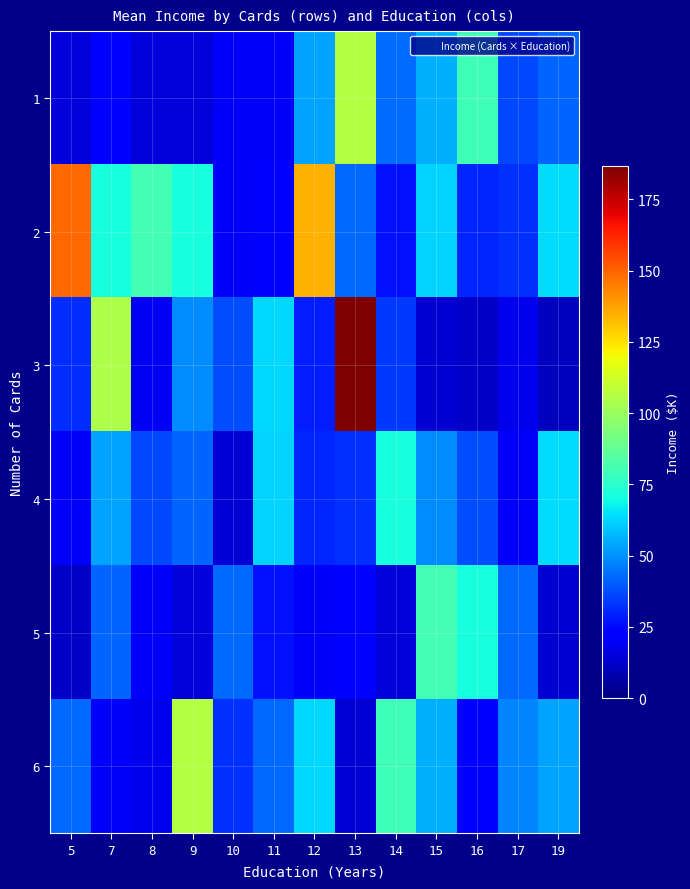

Reading left to right, what are all the values shown in this chart?

1: 5=14.9	7=21.0	8=15.0	9=15.1	10=20.1	11=20.1	12=53.6	13=106.0	14=43.7	15=55.9	16=80.2	17=36.5	19=42.1
2: 5=148.9	7=71.4	8=80.6	9=71.1	10=20.1	11=23.4	12=134.2	13=42.5	14=26.8	15=62.4	16=30.0	17=32.8	19=64.0
3: 5=31.4	7=104.6	8=19.1	9=49.6	10=37.3	11=63.1	12=28.9	13=186.6	14=34.1	15=13.6	16=11.8	17=17.7	19=10.7
4: 5=20.1	7=53.6	8=36.5	9=42.1	10=14.1	11=62.4	12=30.0	13=32.8	14=71.1	15=49.6	16=37.3	17=20.1	19=64.0
5: 5=11.8	7=42.1	8=20.1	9=14.9	10=42.5	11=26.8	12=20.1	13=23.4	14=15.1	15=80.6	16=71.4	17=42.5	19=13.6
6: 5=42.5	7=20.1	8=17.7	9=106.0	10=32.8	11=42.5	12=63.1	13=14.1	14=80.2	15=55.9	16=21.0	17=48.0	19=53.6